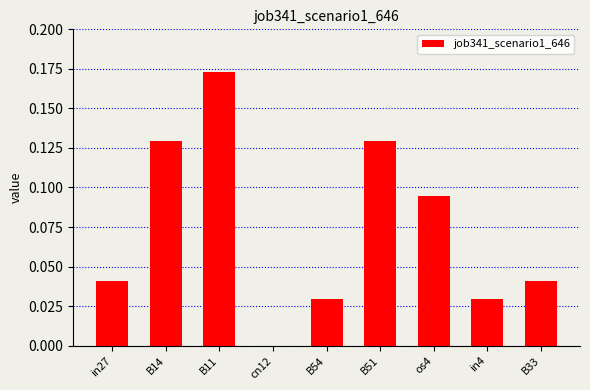

Are the bars horizontal?

No